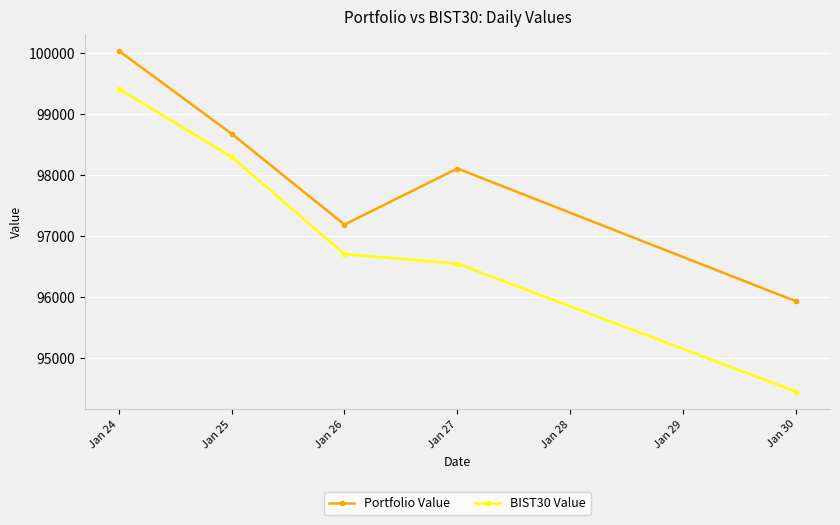

Between Jan 24 and Jan 30, which series saw the biggest shift?

BIST30 Value